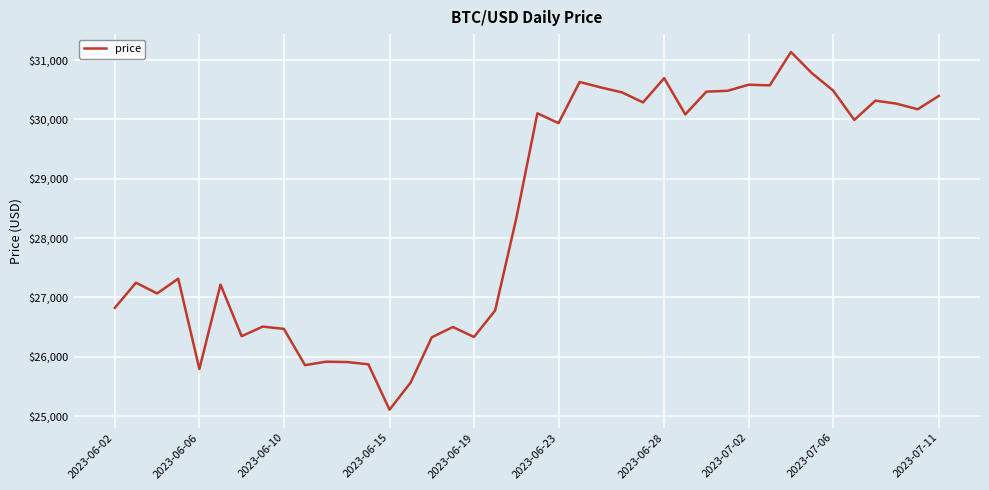

What is the smallest value displayed?

25107.8